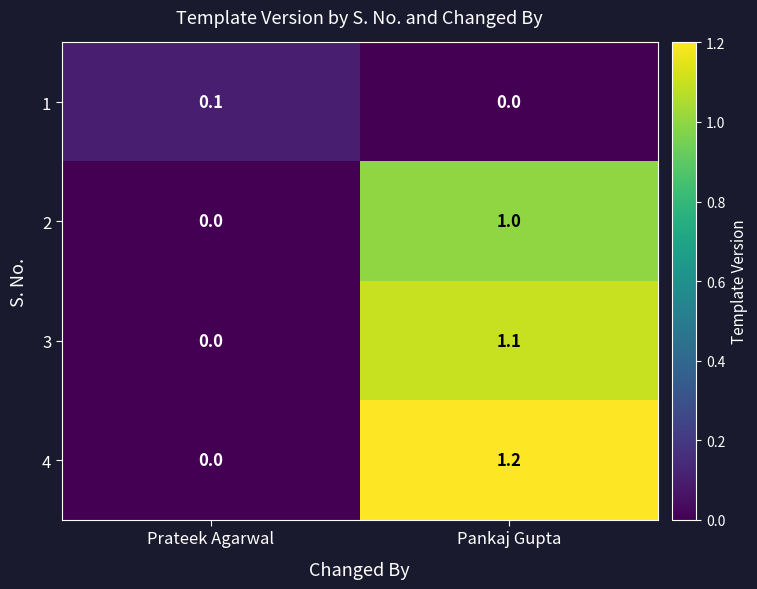

What is the sum of all 3 values?

1.1